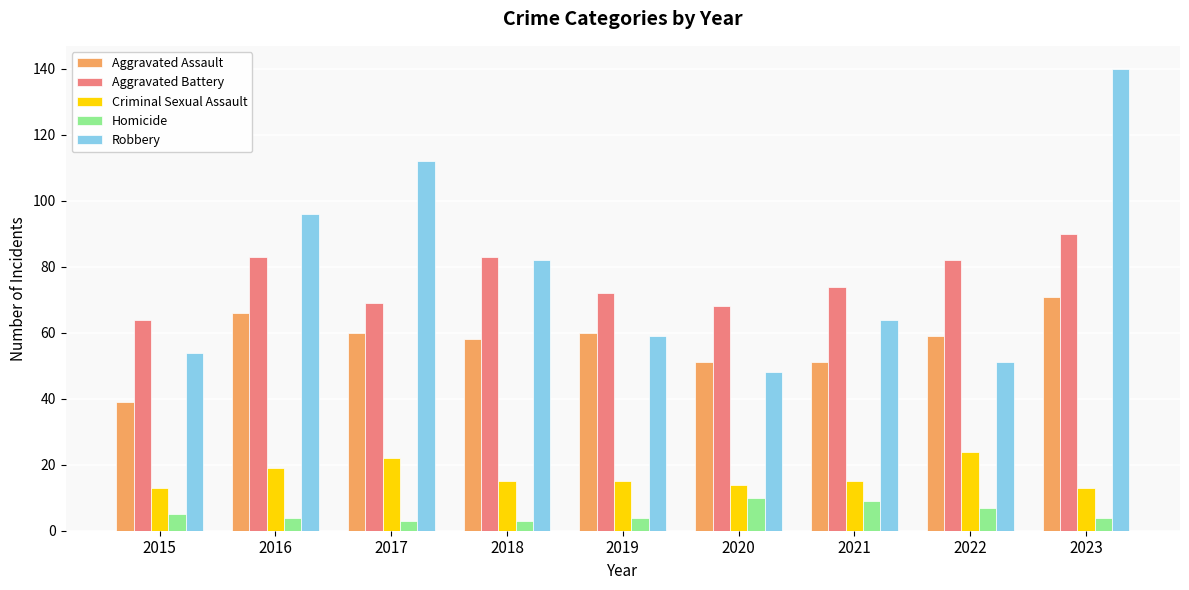

Are the bars grouped side by side (vs. stacked)?

Yes